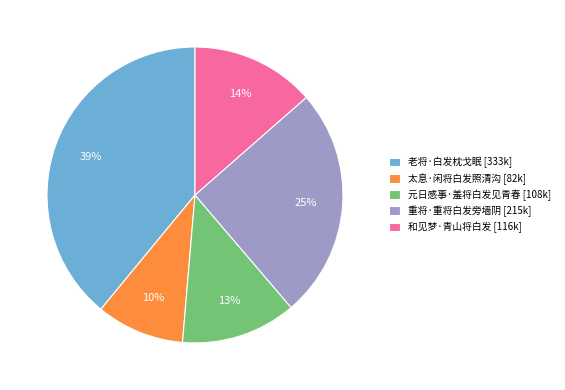

Is 太息·闲将白发照清沟 the majority of the pie?

No